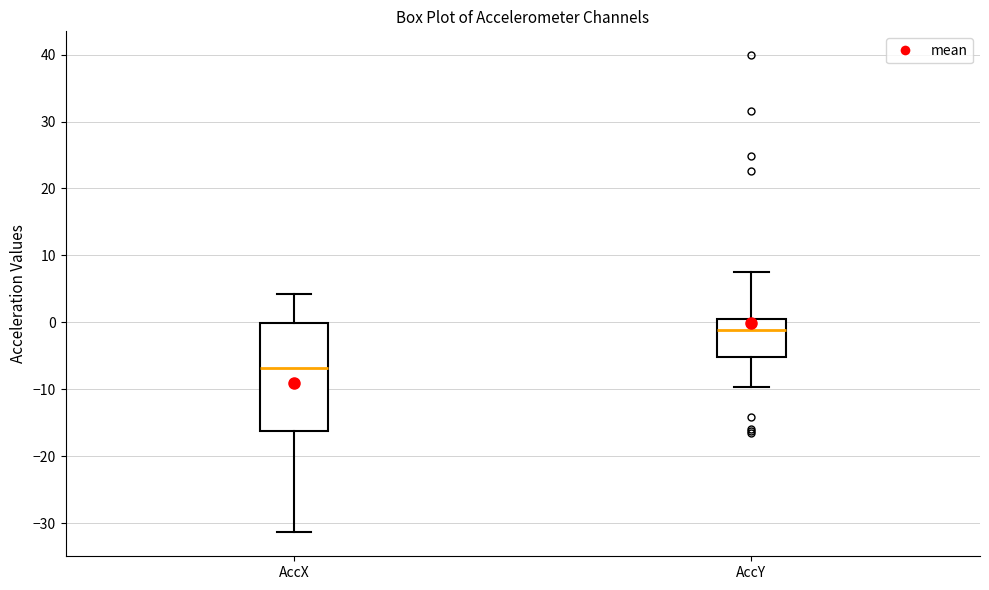

Reading left to right, transcribe this box plot: for each box, give where its median line is, the range the box spans, and where its two whiskers end, as read against the y-axis. The values are not printed on the chart, so give them approximately, as read against the axis.

AccX: median -7, box -16 to 0, whiskers -31 to 4
AccY: median -1, box -5 to 1, whiskers -10 to 7